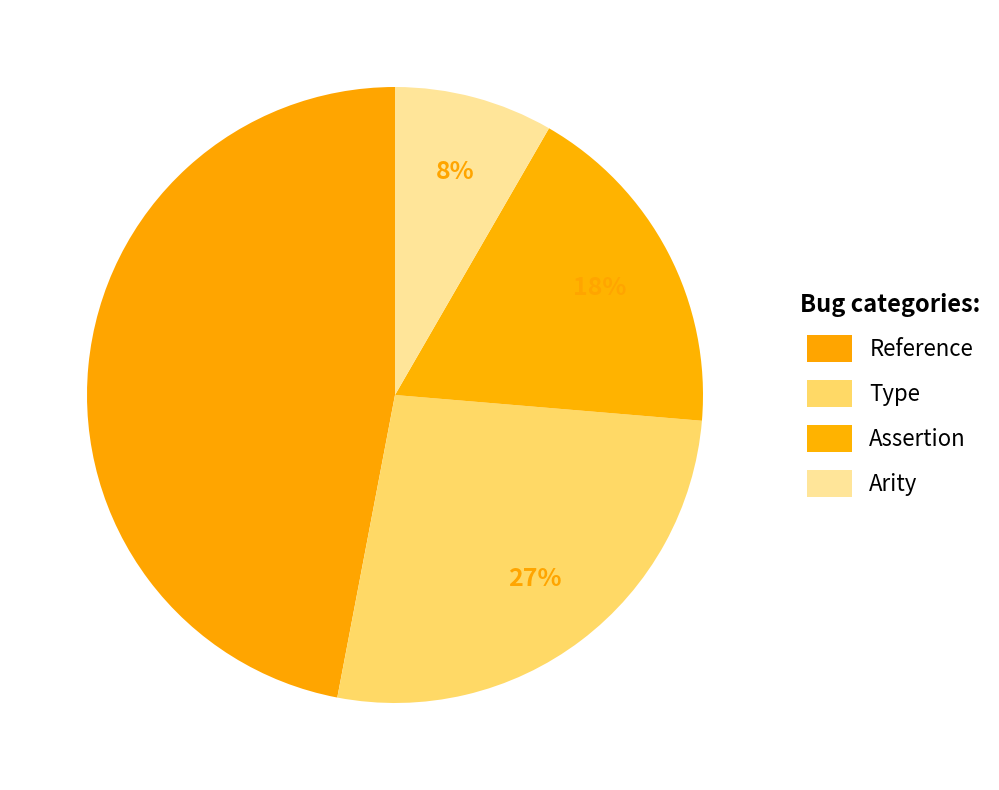

Which category has the biggest portion of the pie?

Reference